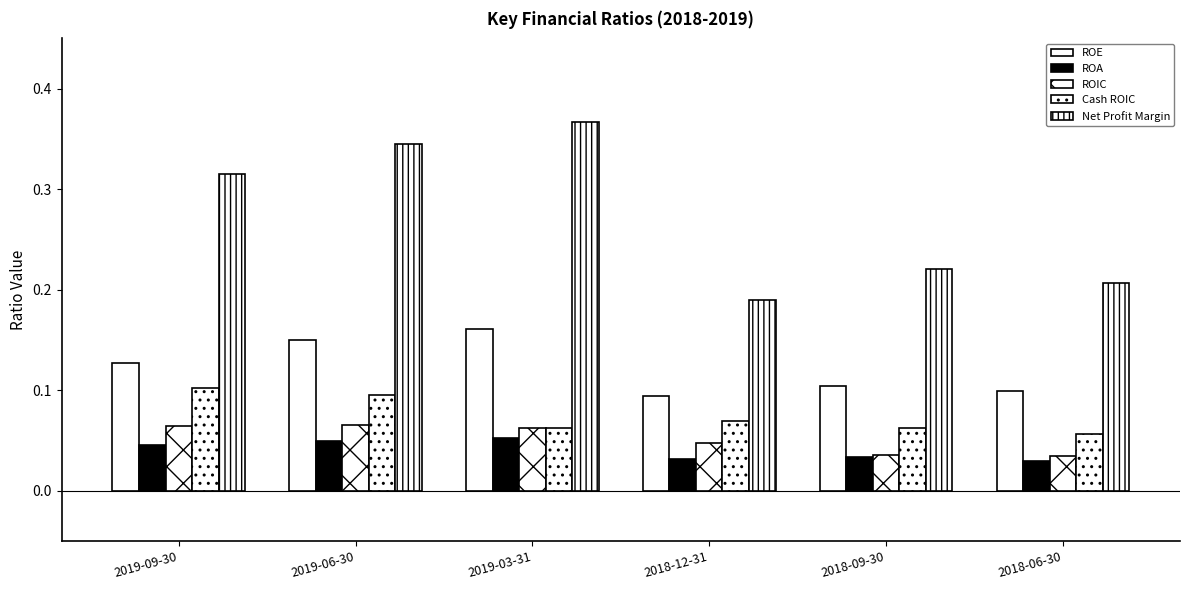

Which series has the largest total across all categories?

Net Profit Margin